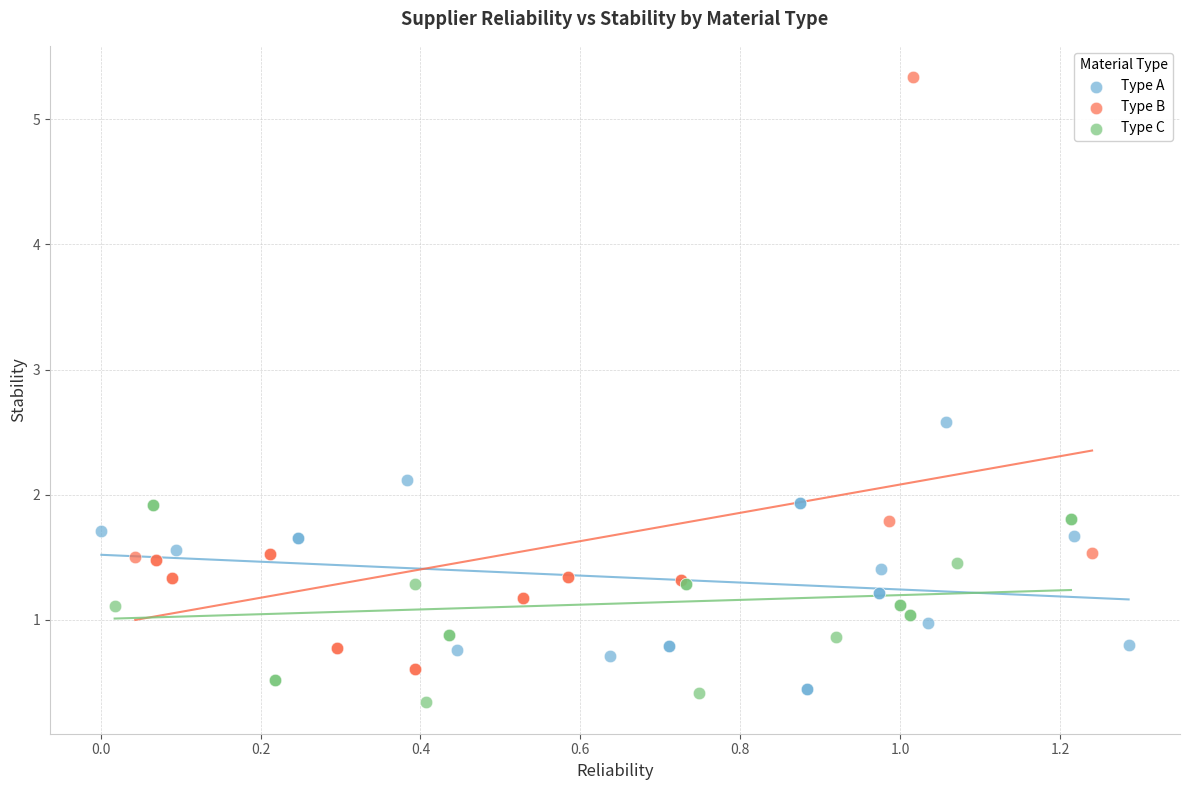

What are all the series names shown in the legend?

Type A, Type B, Type C